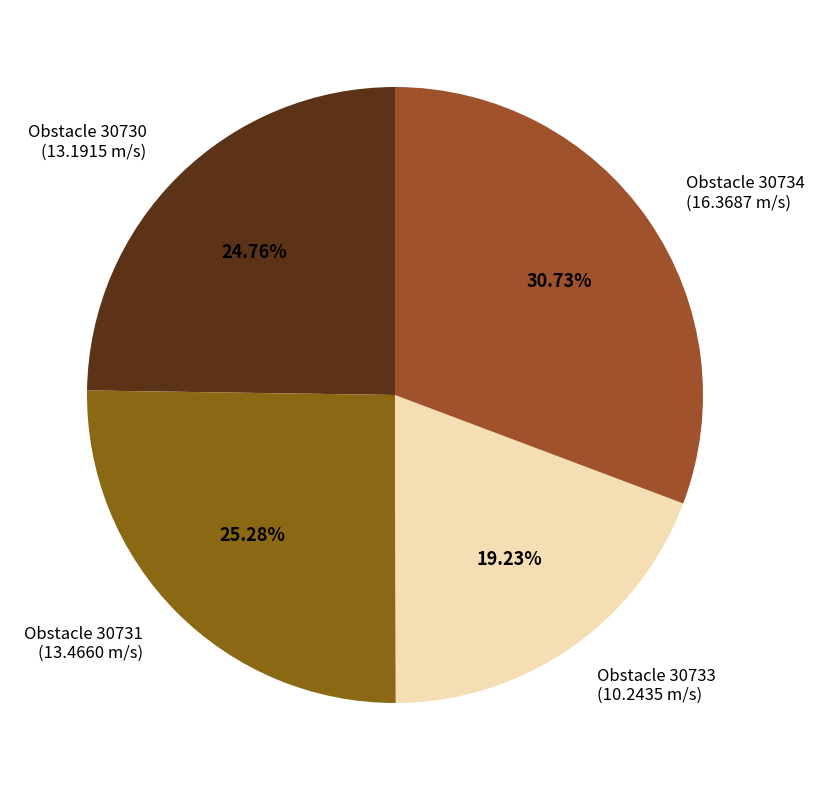

How many segments does this pie chart have?

4